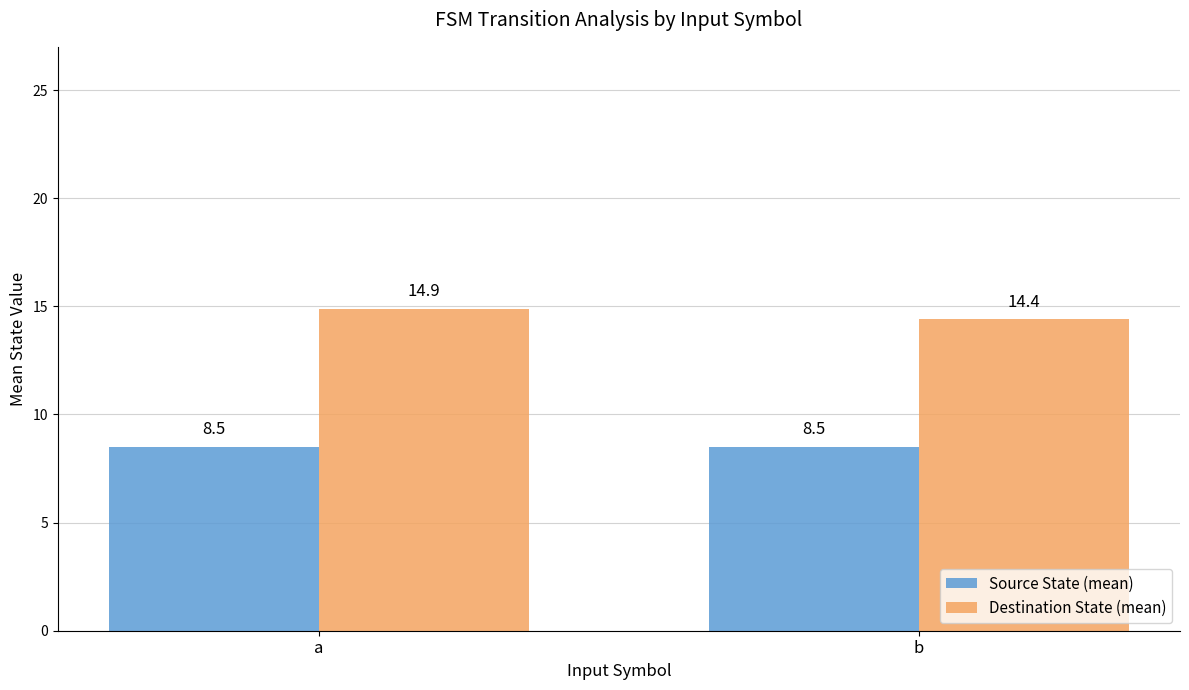

At how many categories does at least one series exceed 8?

2